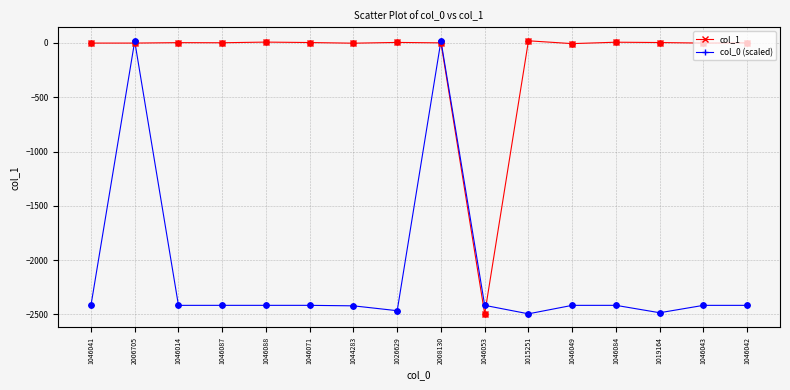

Which series has the largest total across all categories?

col_1